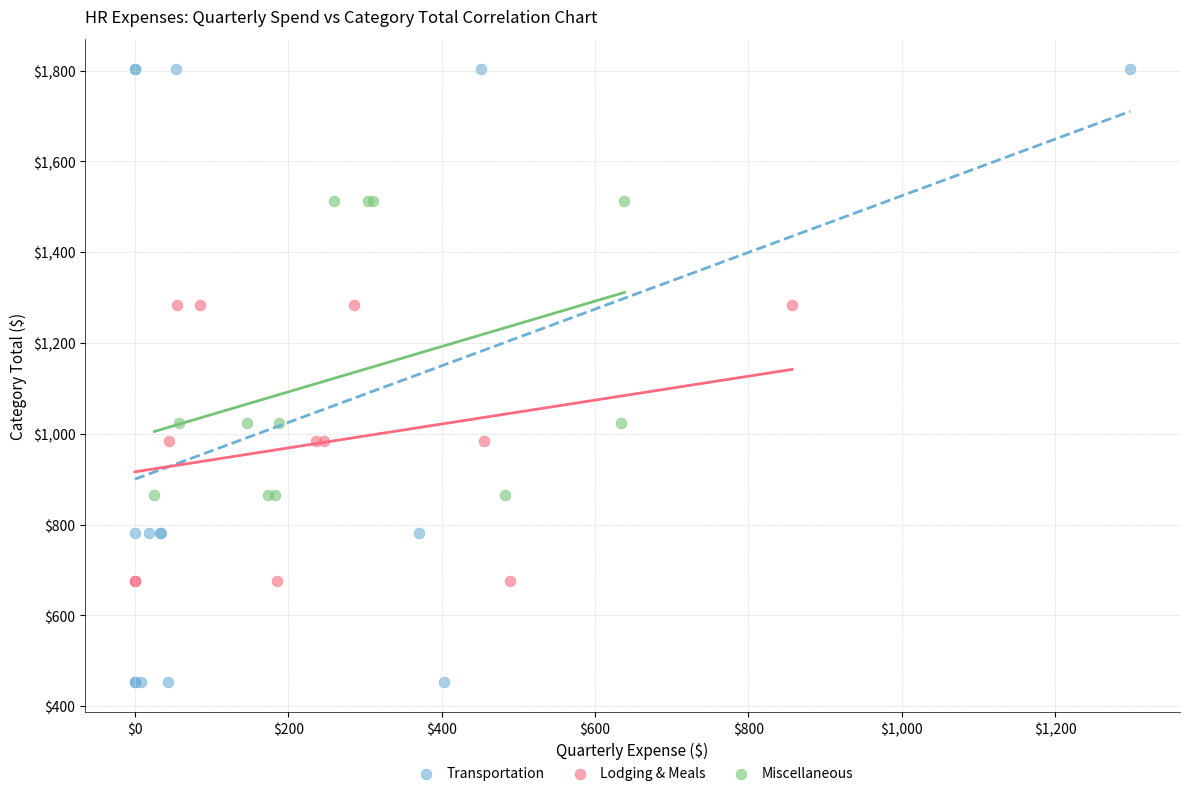

Which series reaches the minimum Y coordinate?

Transportation